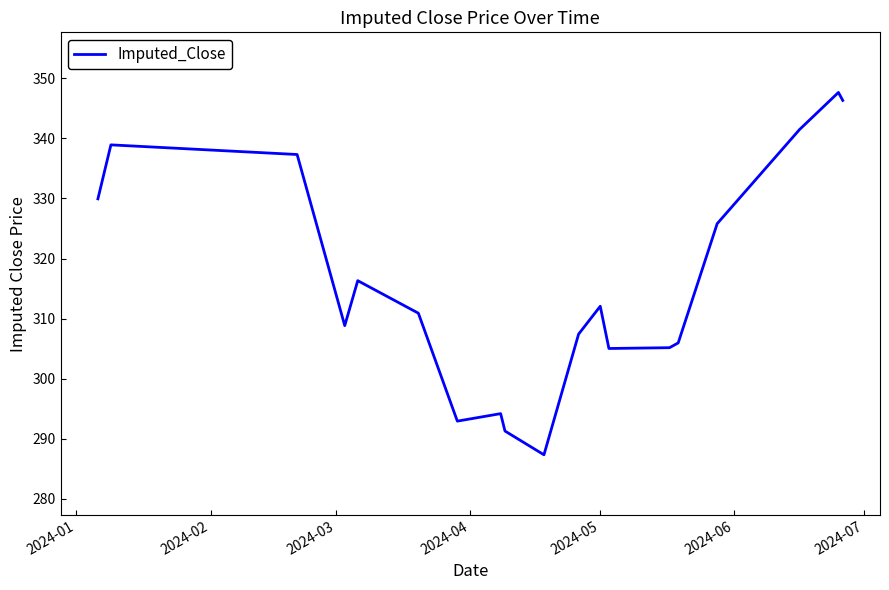

What is the smallest value displayed?

287.4